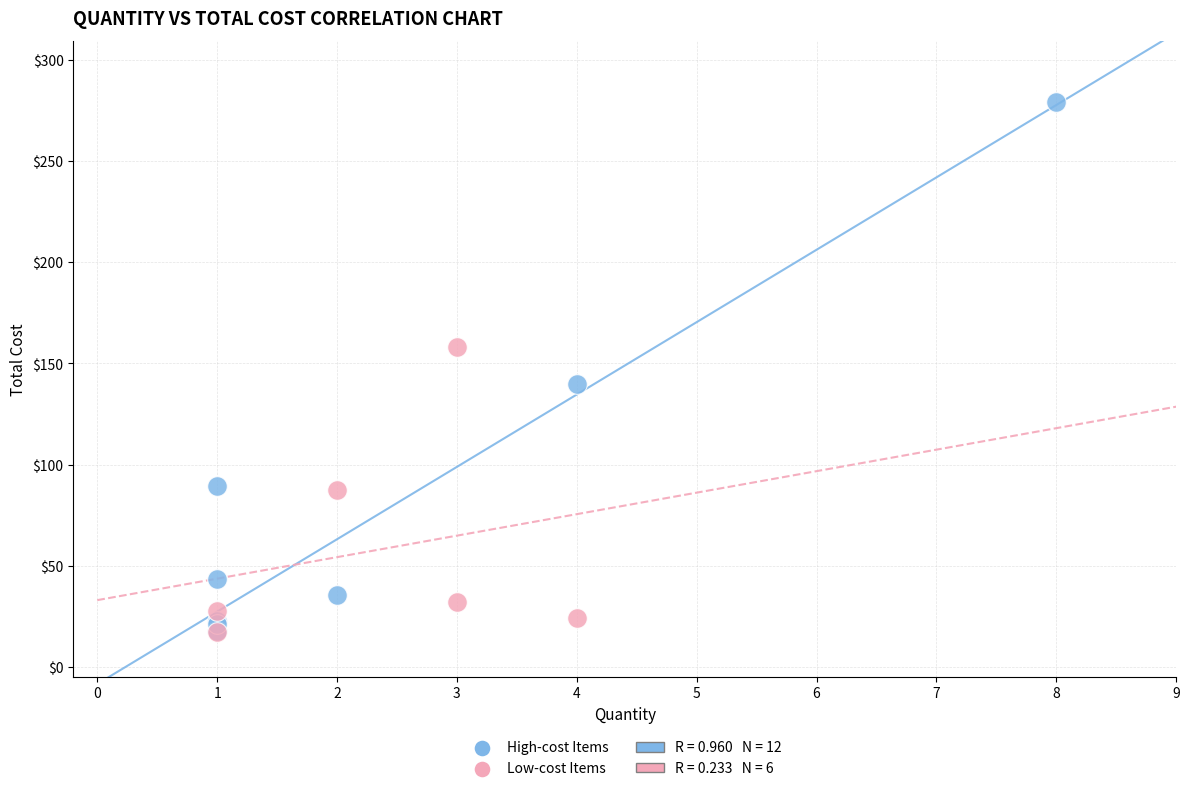

Which series contains the highest Y value?

High-cost Items